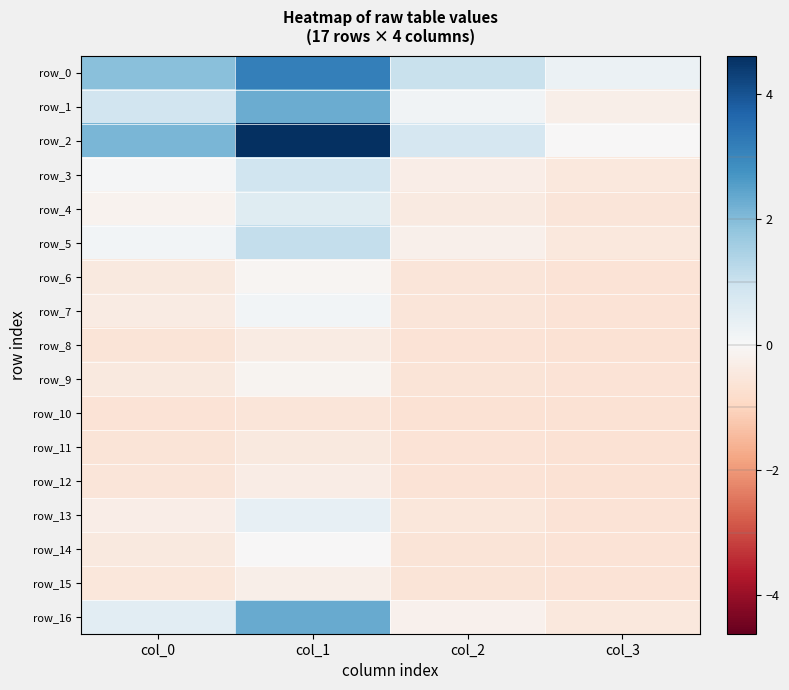

At which label is row_12 closest to 0?

col_1